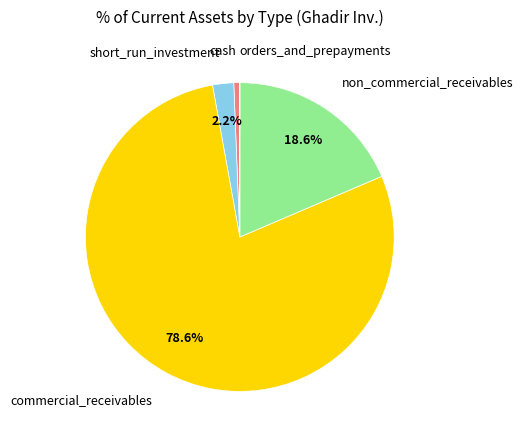

Which slice is the largest?

commercial_receivables